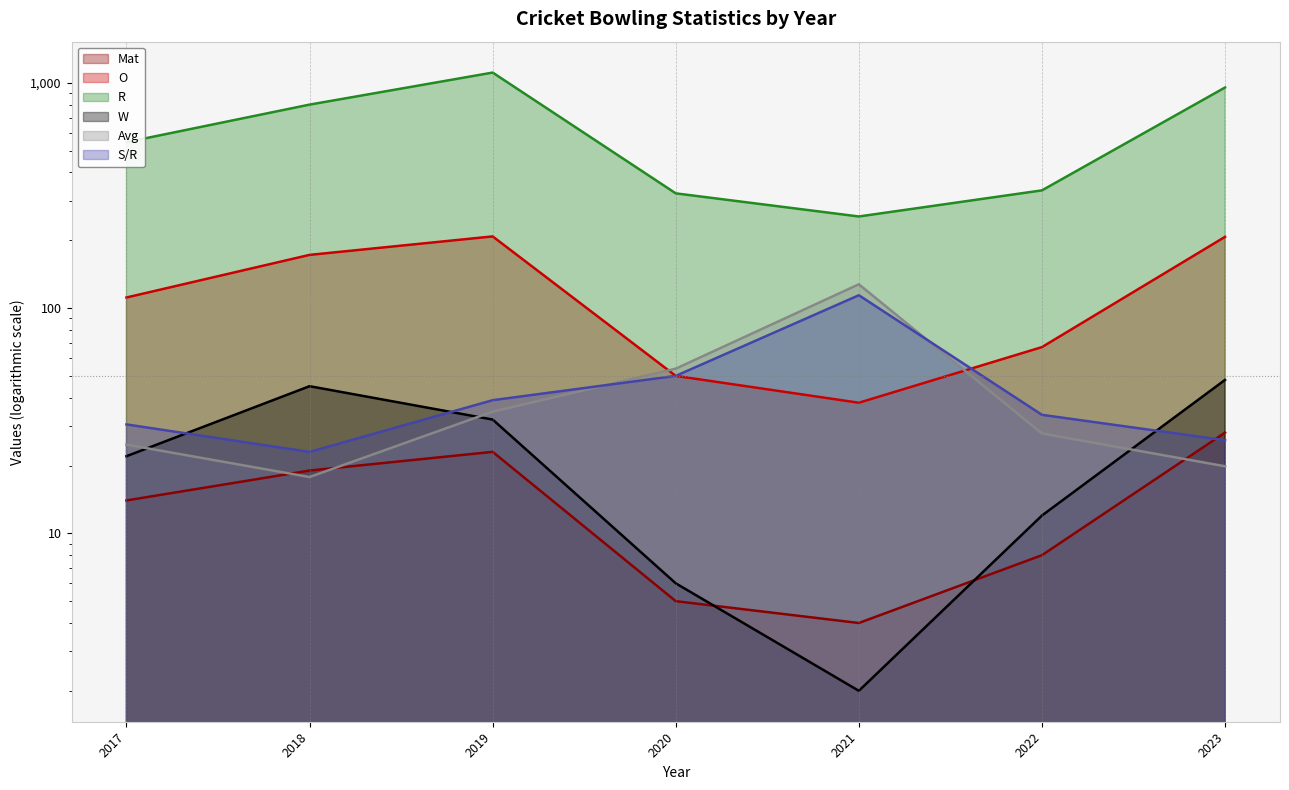

Reading left to right, list all the values displayed in this chart.

Mat: 14.0	19.0	23.0	5.0	4.0	8.0	28.0
O: 111.4	172.2	208.0	50.0	38.0	67.1	207.1
R: 545.0	800.0	1110.0	323.0	255.0	333.0	953.0
W: 22.0	45.0	32.0	6.0	2.0	12.0	48.0
Avg: 24.8	17.8	34.7	53.8	127.5	27.8	19.9
S/R: 30.4	23.0	39.0	50.0	114.0	33.6	25.9